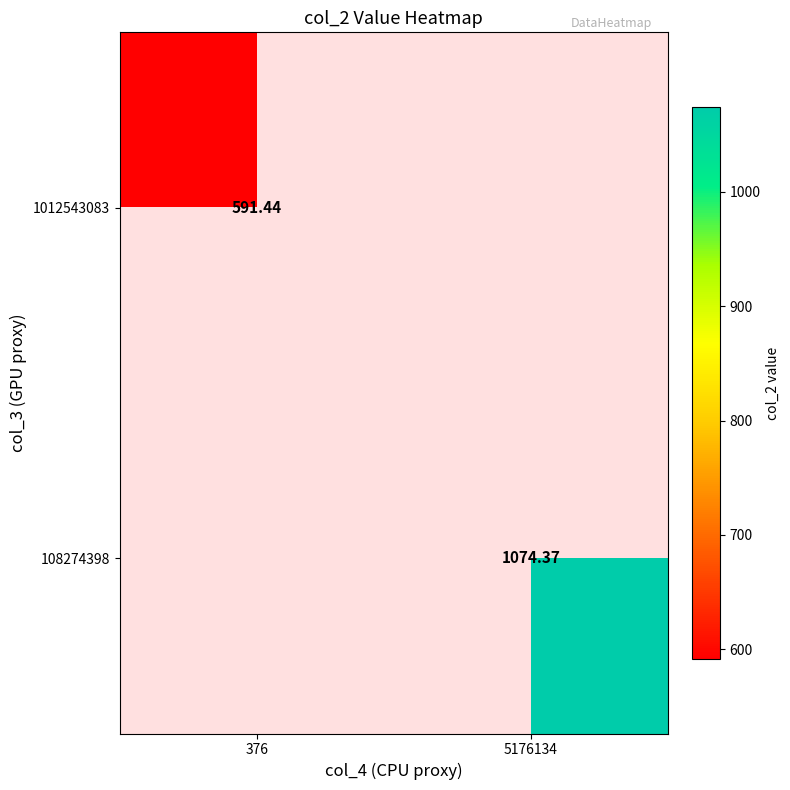

Rank the categories by 1012543083 value from highest to lowest.

376, 5176134